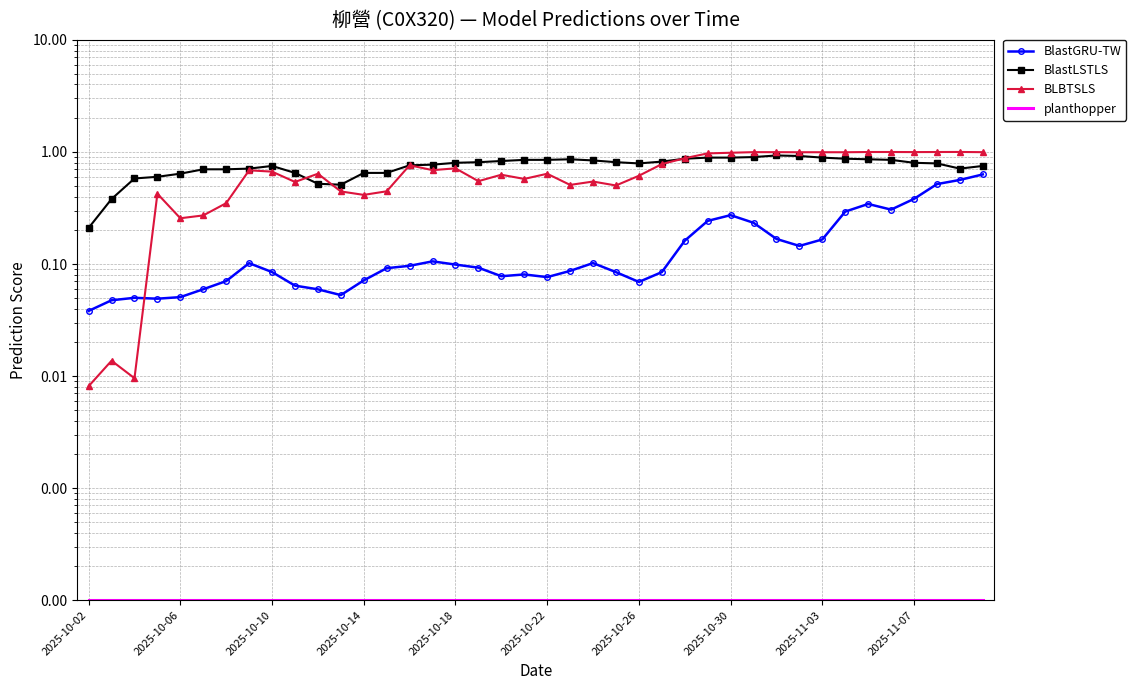

What is the average value of the BLBTSLS series?

0.7